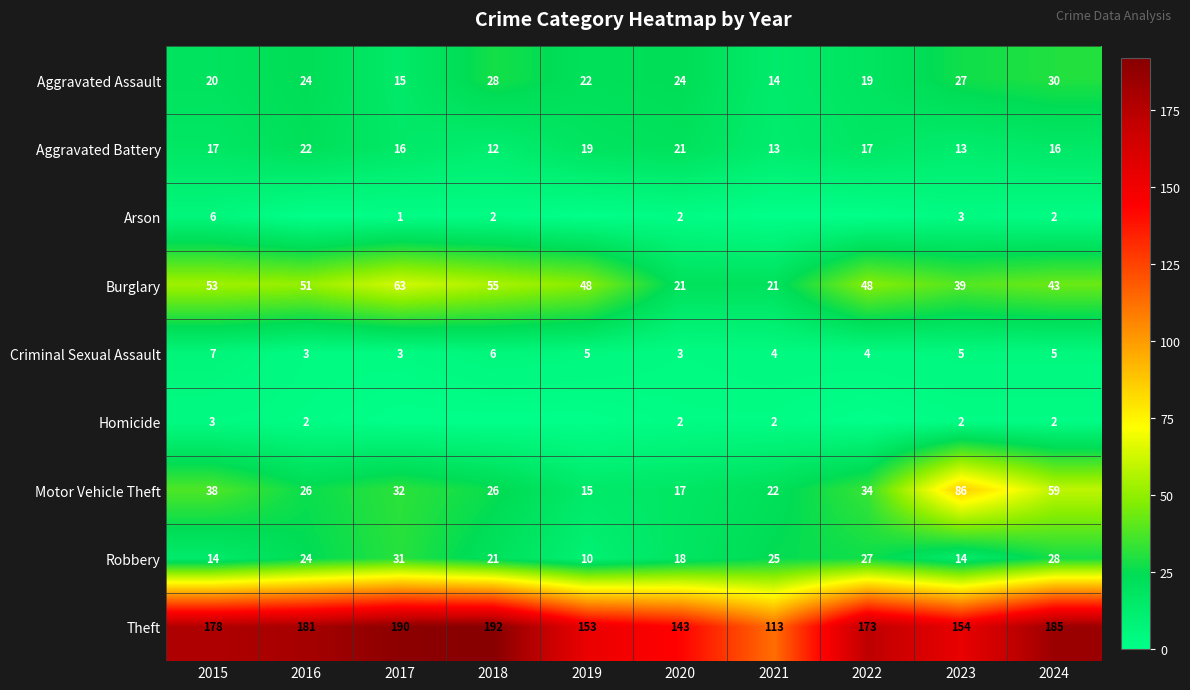

Rank the series at 2015 from highest to lowest value.

Theft, Burglary, Motor Vehicle Theft, Aggravated Assault, Aggravated Battery, Robbery, Criminal Sexual Assault, Arson, Homicide